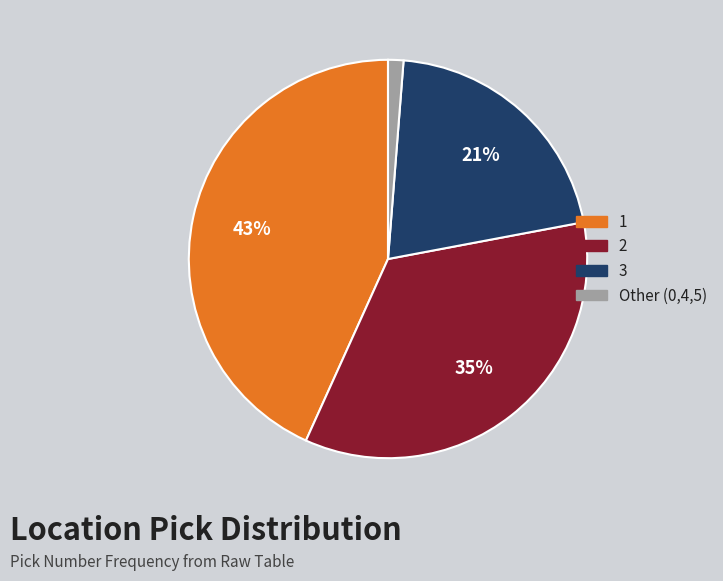

Does any single category account for the majority?

No